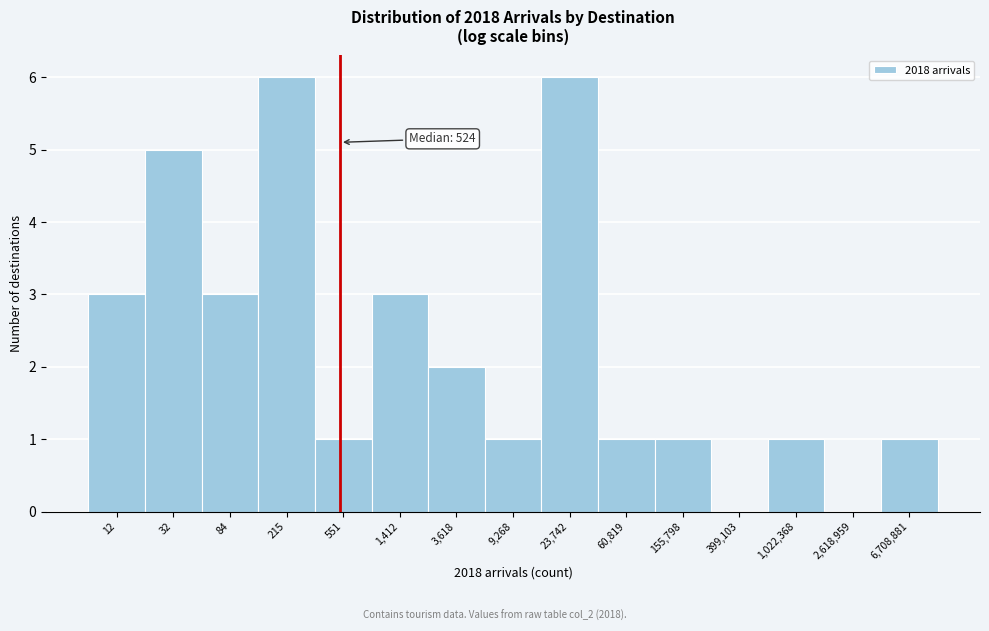

Reading left to right, transcribe all the data shown in this chart.

12=3	32=5	84=3	215=6	551=1	1,412=3	3,618=2	9,268=1	23,742=6	60,819=1	155,798=1	399,103=0	1,022,368=1	2,618,959=0	6,708,881=1